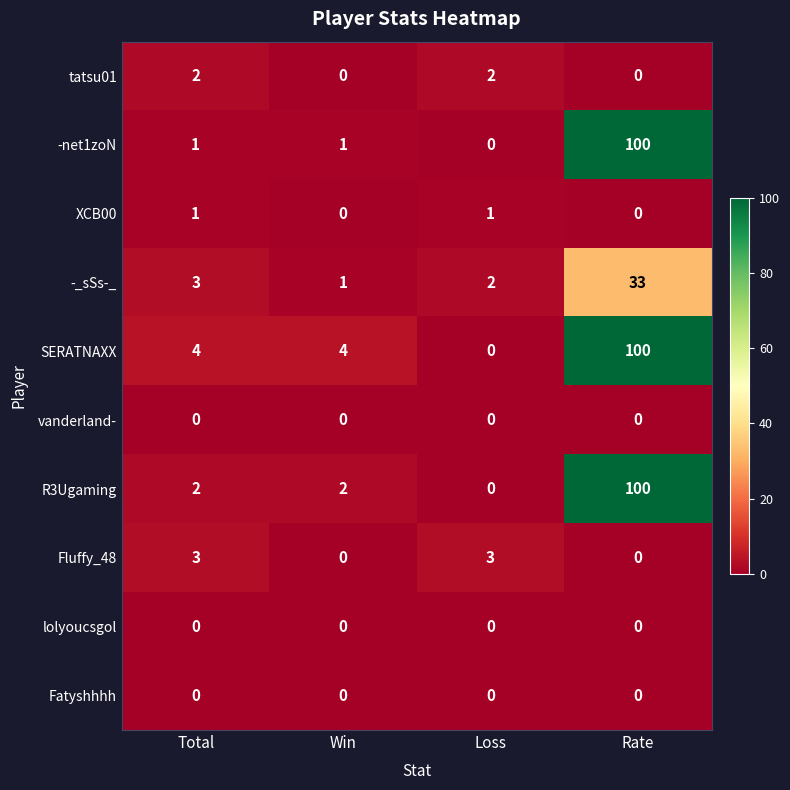

The value of tatsu01 at Loss is 2. True or false?

True